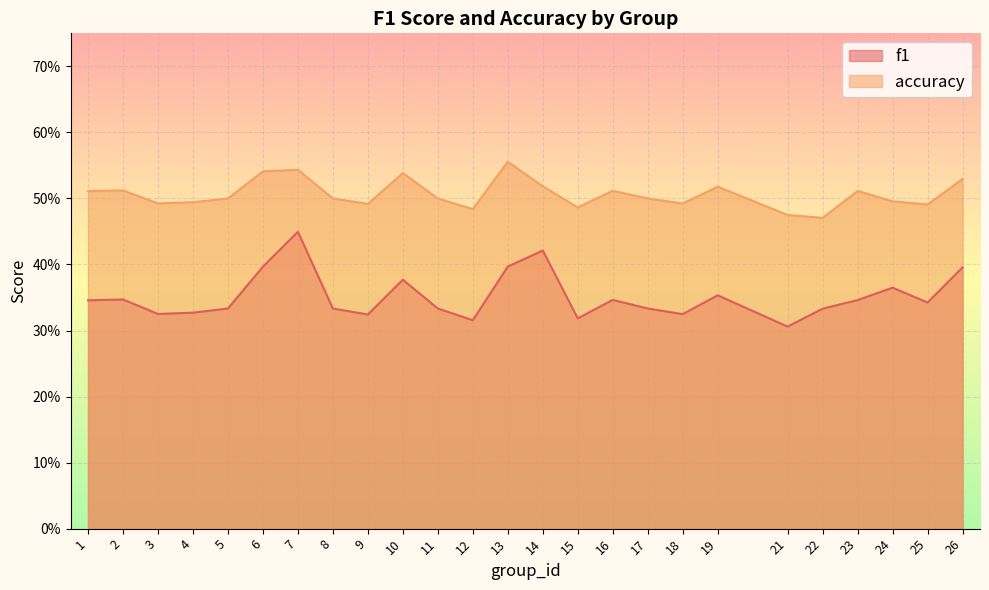

Is the value of f1 at 8 greater than the value of accuracy at 6?

No